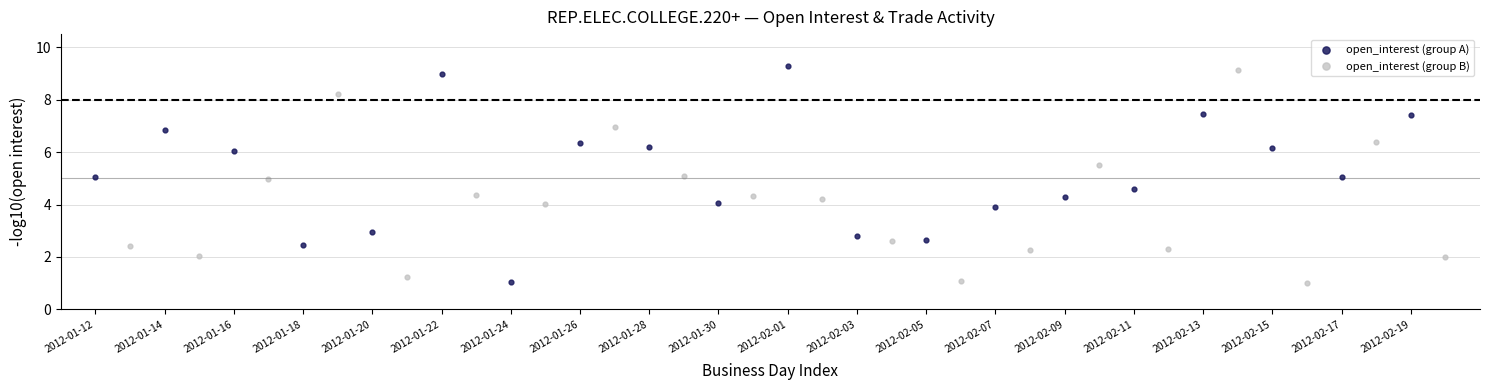

What are all the series names shown in the legend?

open_interest (group A), open_interest (group B)